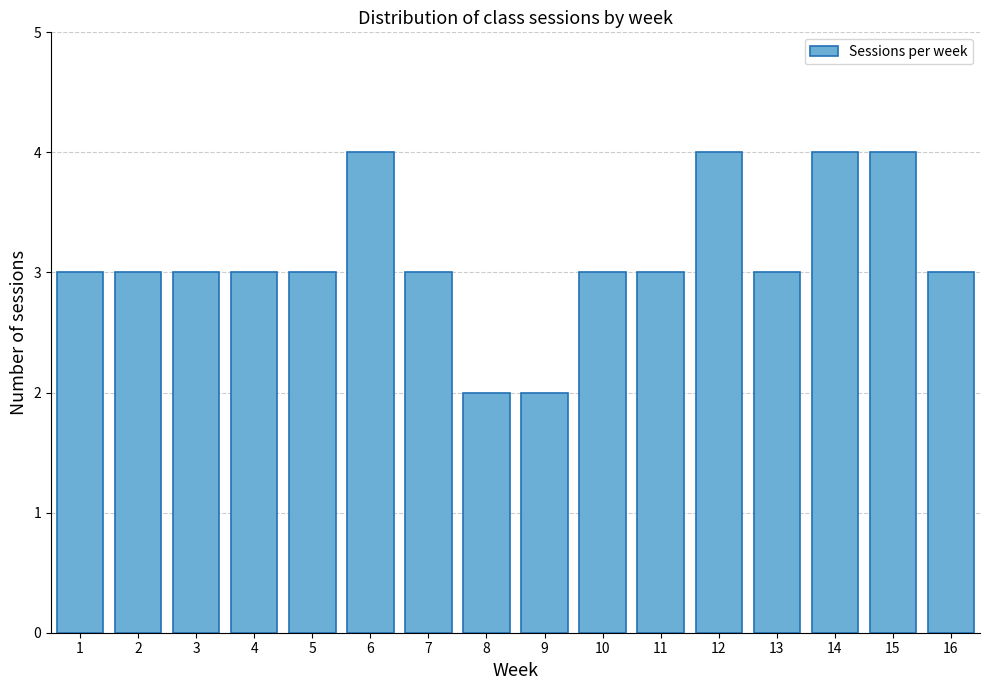

Reading left to right, list all the values displayed in this chart.

3	3	3	3	3	4	3	2	2	3	3	4	3	4	4	3